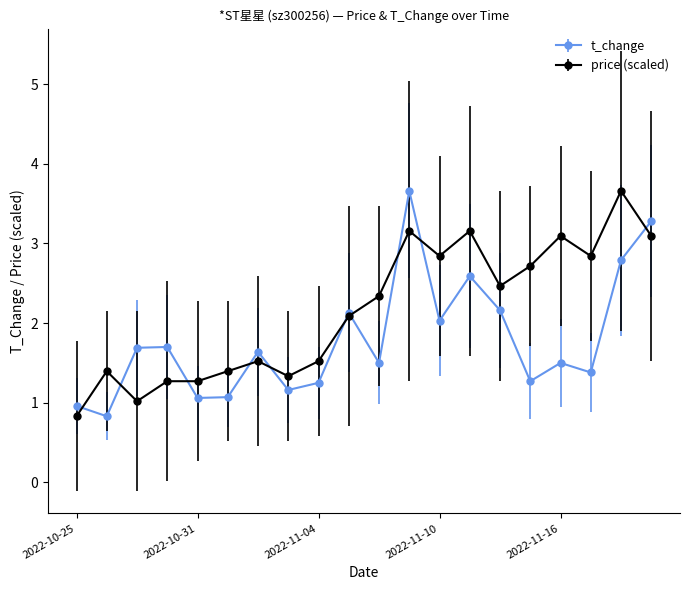

List the series in order of their overall mean, lowest first.

t_change, price (scaled)